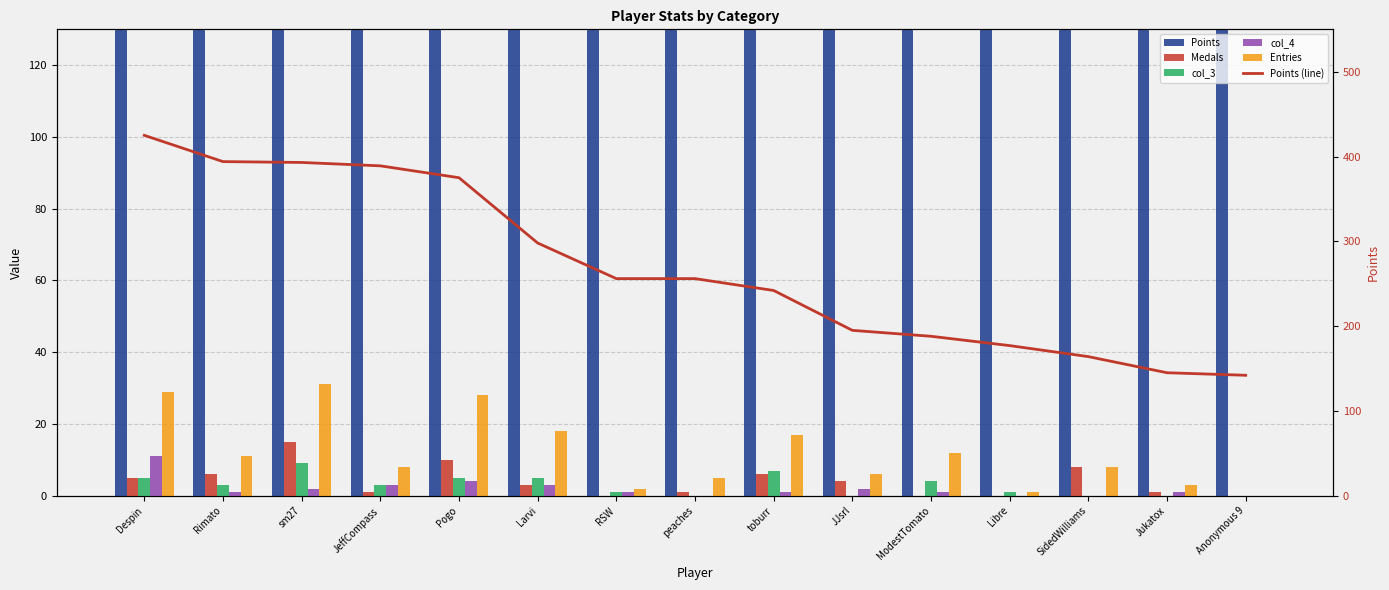

Reading left to right, extract all data points from this chart.

Points: 425	394	393	389	375	298	256	256	242	195	188	177	164	145	142
Medals: 5	6	15	1	10	3	0	1	6	4	0	0	8	1	0
col_3: 5	3	9	3	5	5	1	0	7	0	4	1	0	0	0
col_4: 11	1	2	3	4	3	1	0	1	2	1	0	0	1	0
Entries: 29	11	31	8	28	18	2	5	17	6	12	1	8	3	0
Points (line): 425	394	393	389	375	298	256	256	242	195	188	177	164	145	142